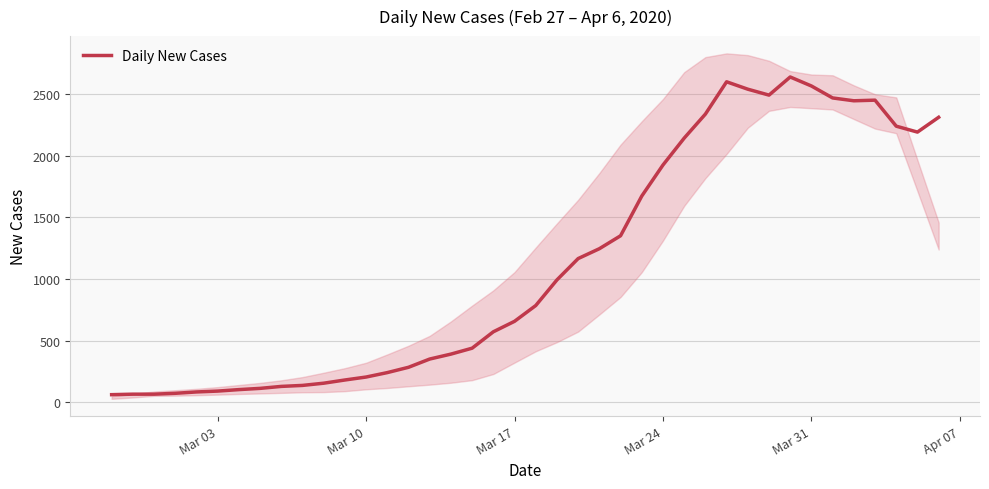

What is the average value?

1124